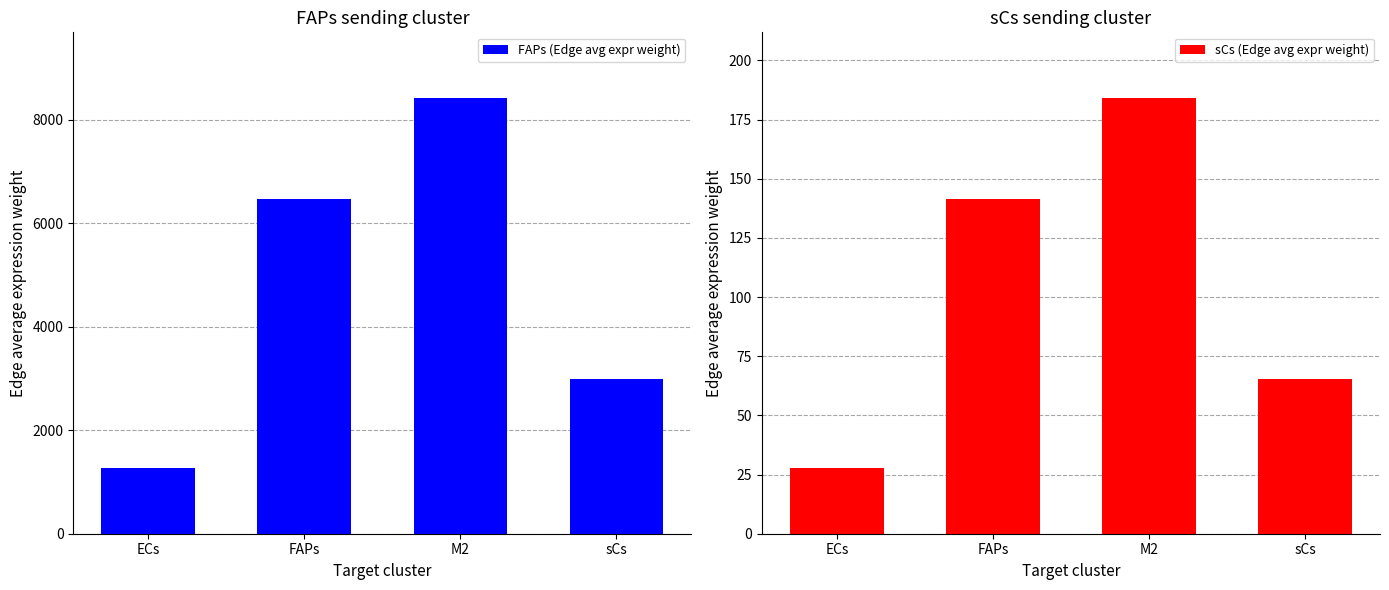

True or false: sCs (Edge avg expr weight) has a value of 27.7 at ECs.

True